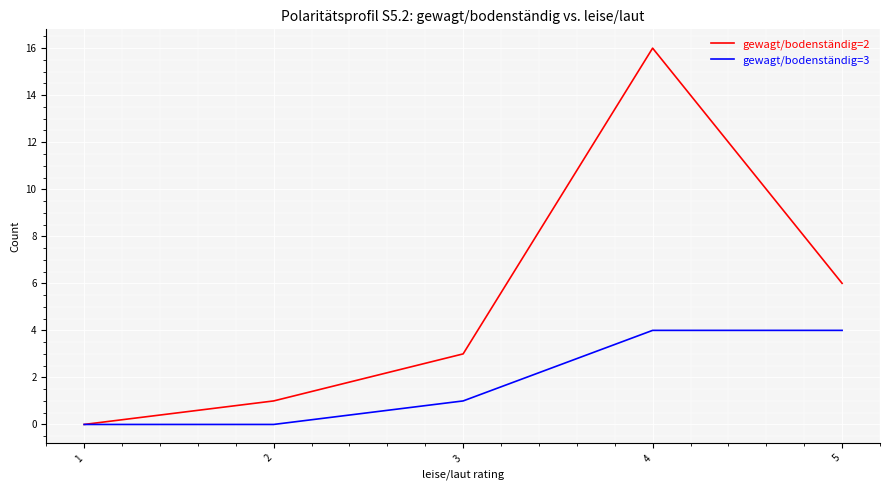

Read the gewagt/bodenständig=3 value at 3.

1